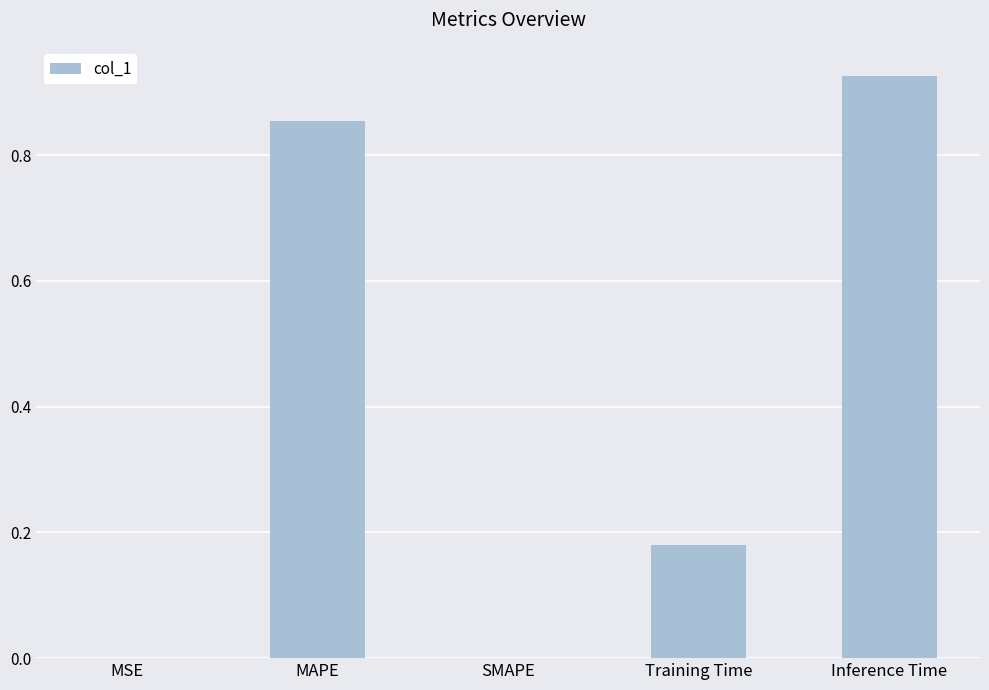

Between MAPE and SMAPE, which is larger?

MAPE